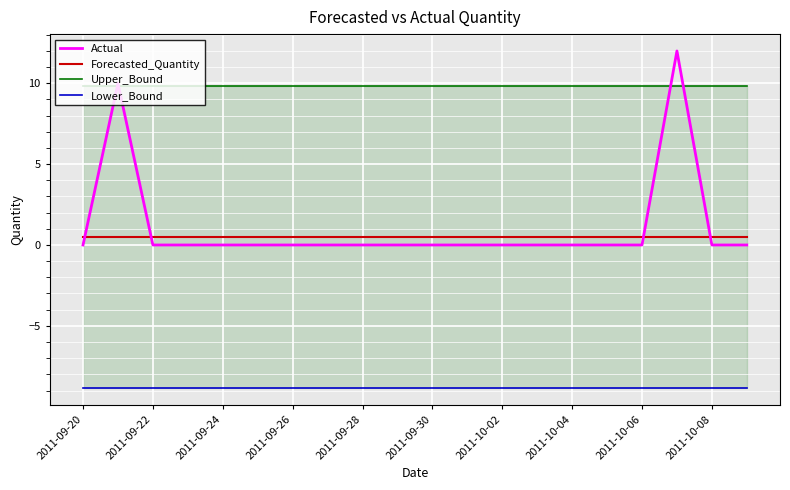

How many data points does each series have?

20